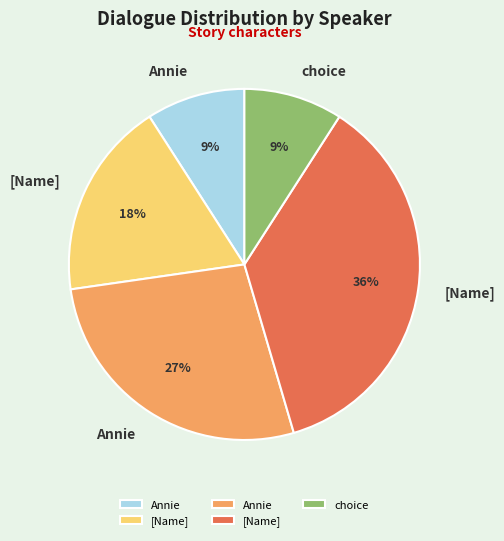

To the nearest percent, what is the difference between the largest and smallest slice percentages?

27%